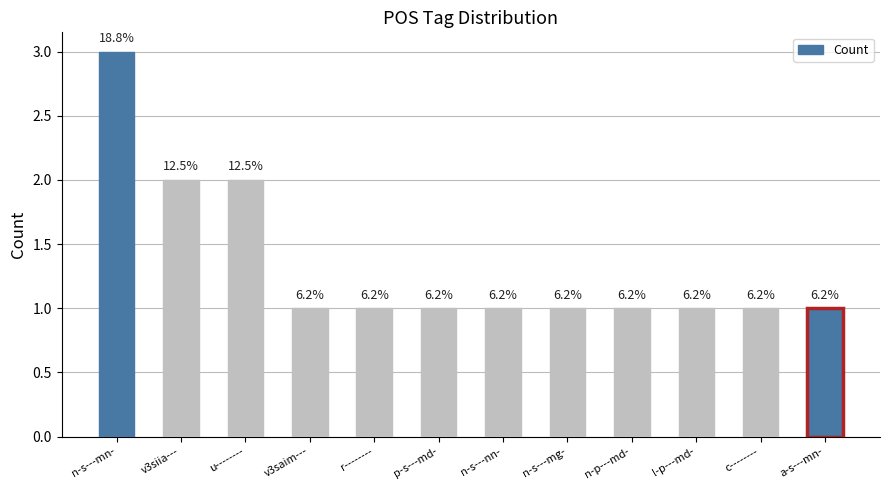

Does the chart contain any negative values?

No